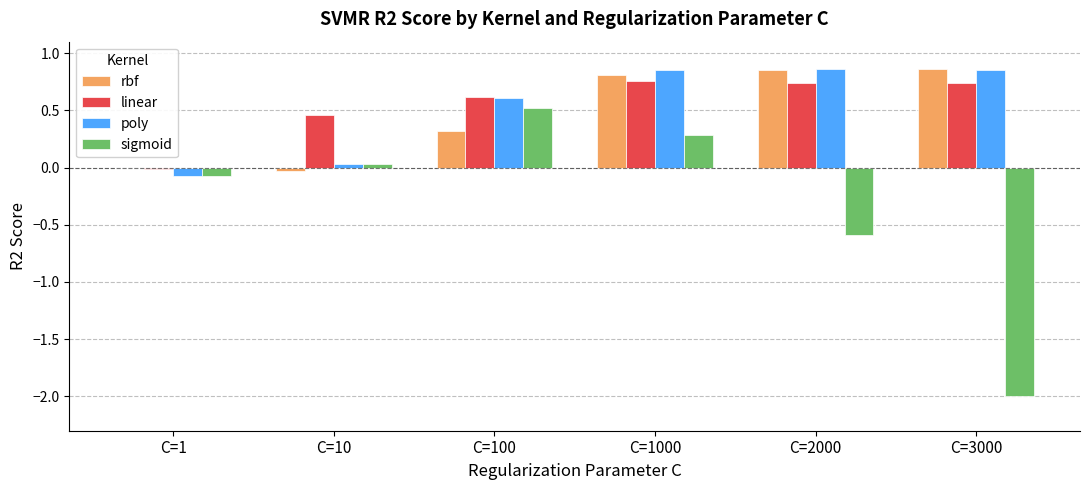

Is it true that sigmoid equals -2.0 at C=3000?

True